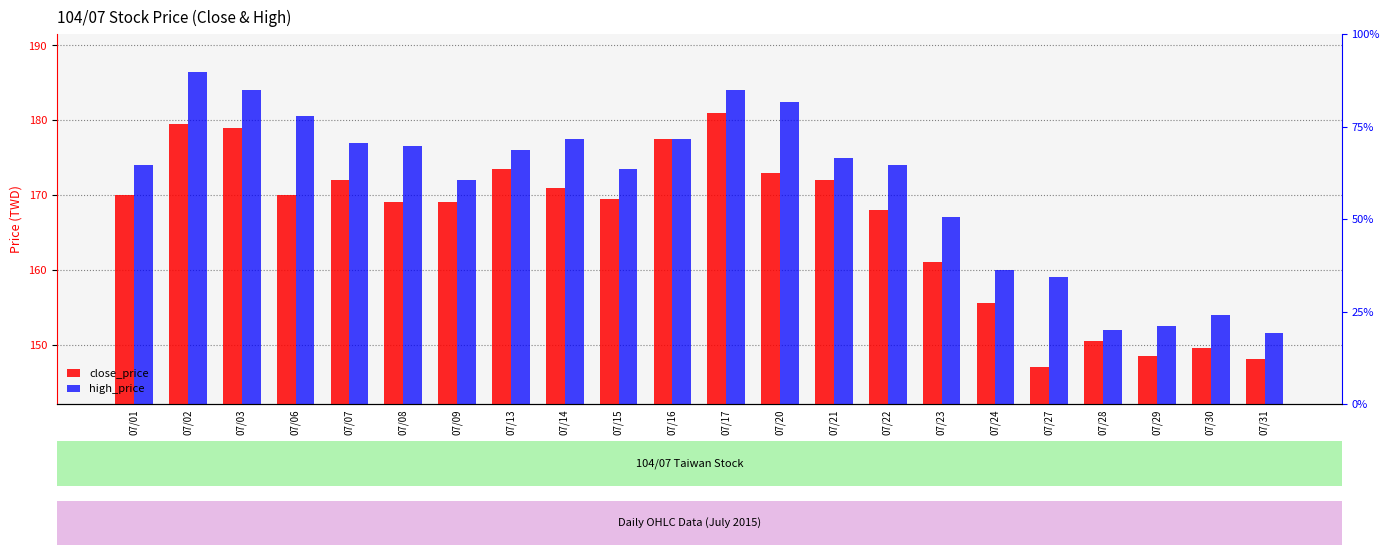

The high_price series shows 180.5 at 07/06. True or false?

True